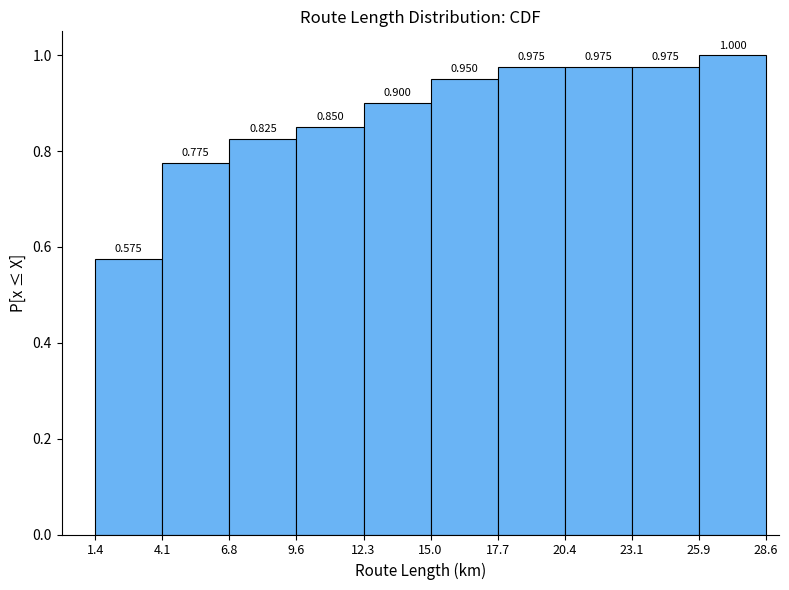

Reading left to right, transcribe this chart: for each bar, give the range it covers on the x-axis and its height.

1.4 to 4.1: 0.575
4.1 to 6.8: 0.775
6.8 to 9.6: 0.825
9.6 to 12.3: 0.850
12.3 to 15.0: 0.900
15.0 to 17.7: 0.950
17.7 to 20.4: 0.975
20.4 to 23.1: 0.975
23.1 to 25.9: 0.975
25.9 to 28.6: 1.000